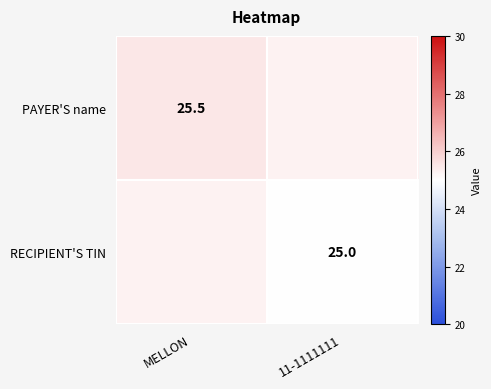

What is the average value of the RECIPIENT'S TIN series?

25.1